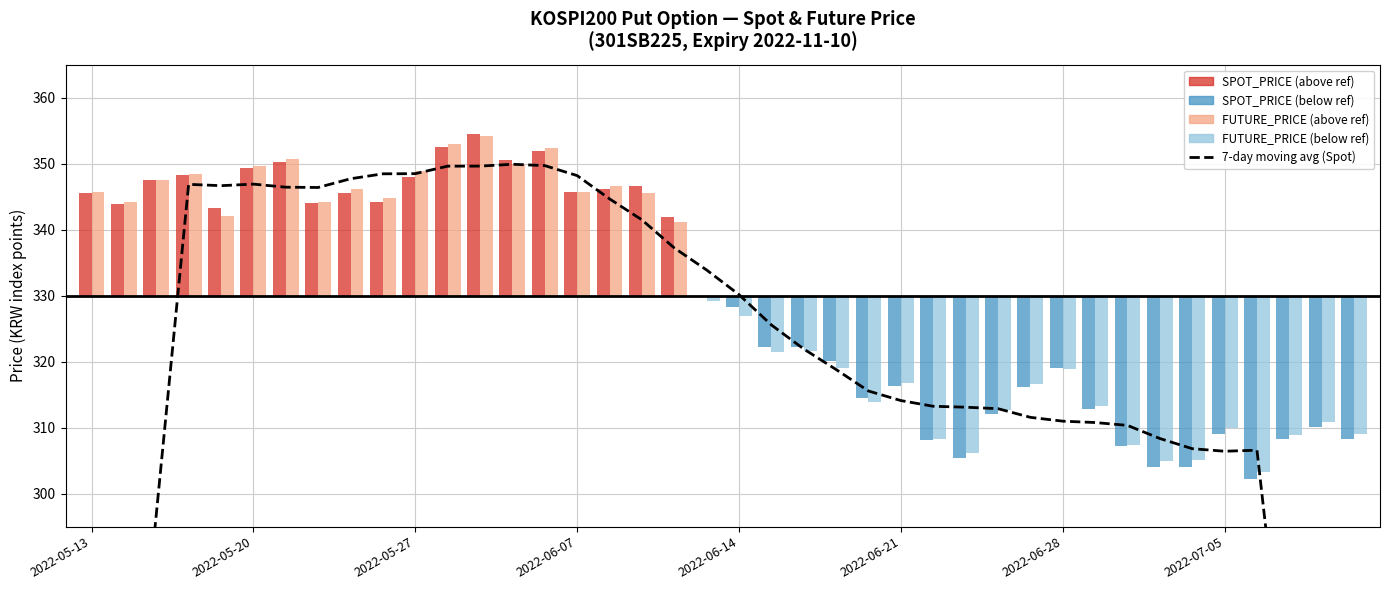

What value does the 7-day moving avg (Spot) series have at 12?

349.6